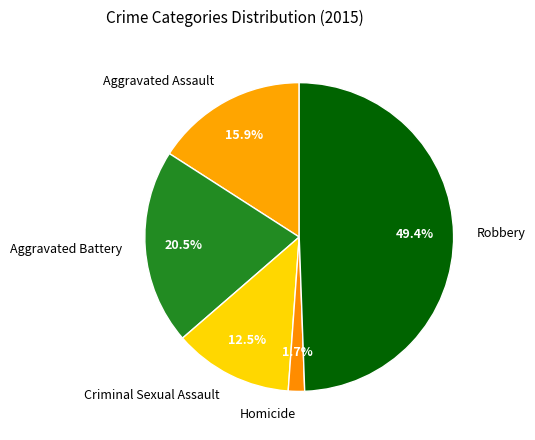

To the nearest percent, what is the average slice percentage?

20%